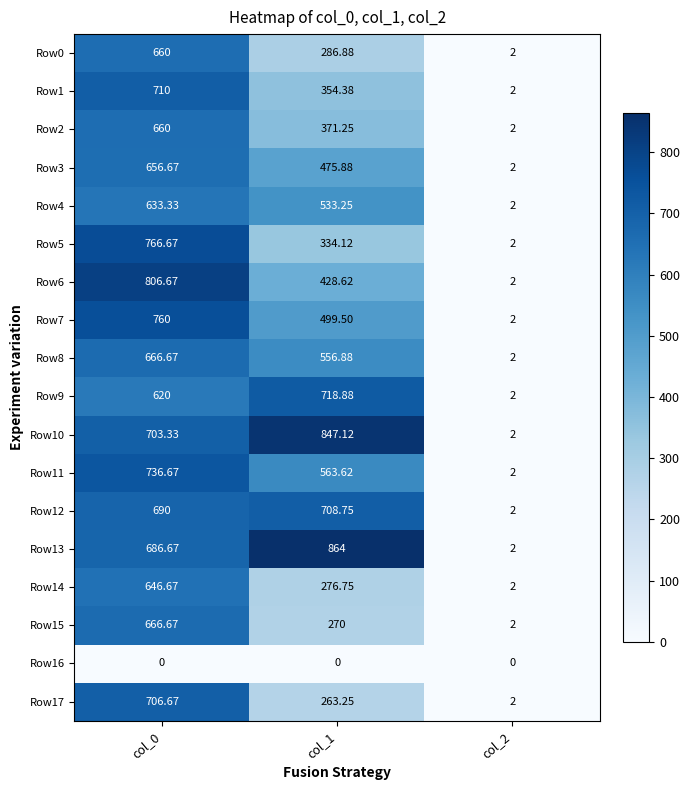

Rank the series by their maximum value, from lowest to highest.

Row16, Row4, Row14, Row3, Row0, Row2, Row8, Row15, Row17, Row12, Row1, Row9, Row11, Row7, Row5, Row6, Row10, Row13